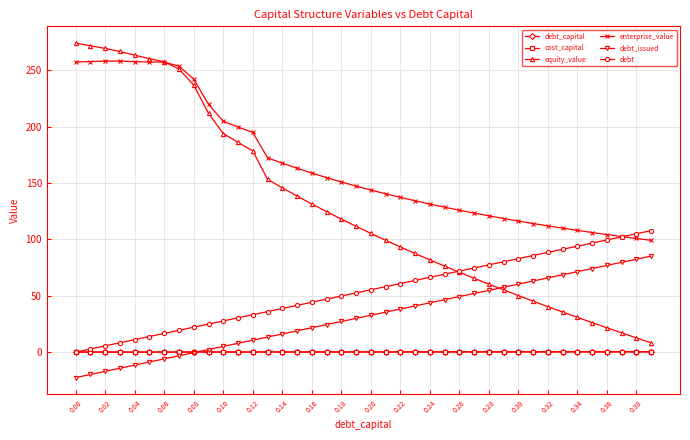

What are all the series names shown in the legend?

debt_capital, cost_capital, equity_value, enterprise_value, debt_issued, debt